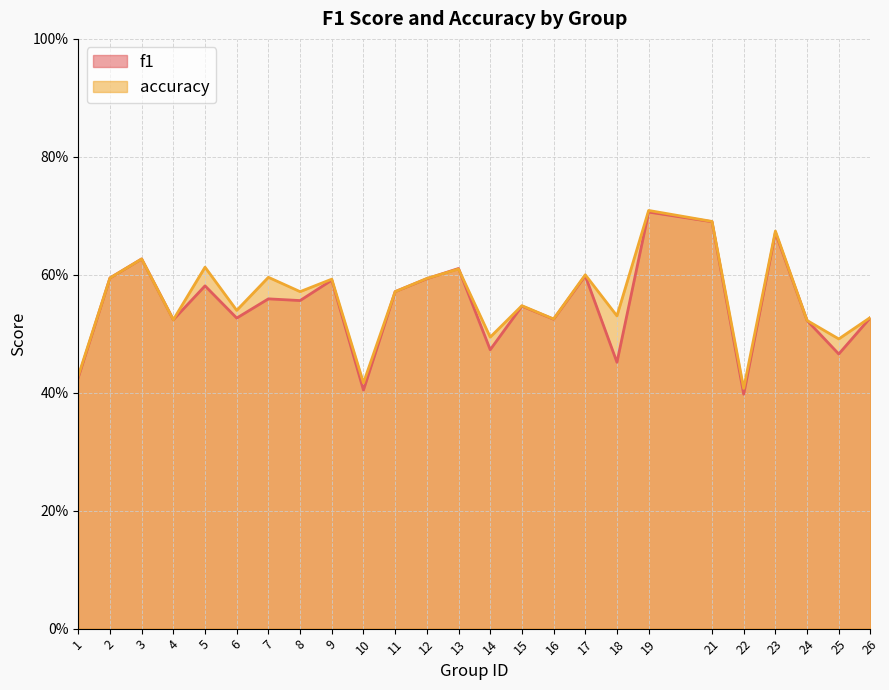

Where do accuracy and f1 first cross each other?

12 and 13